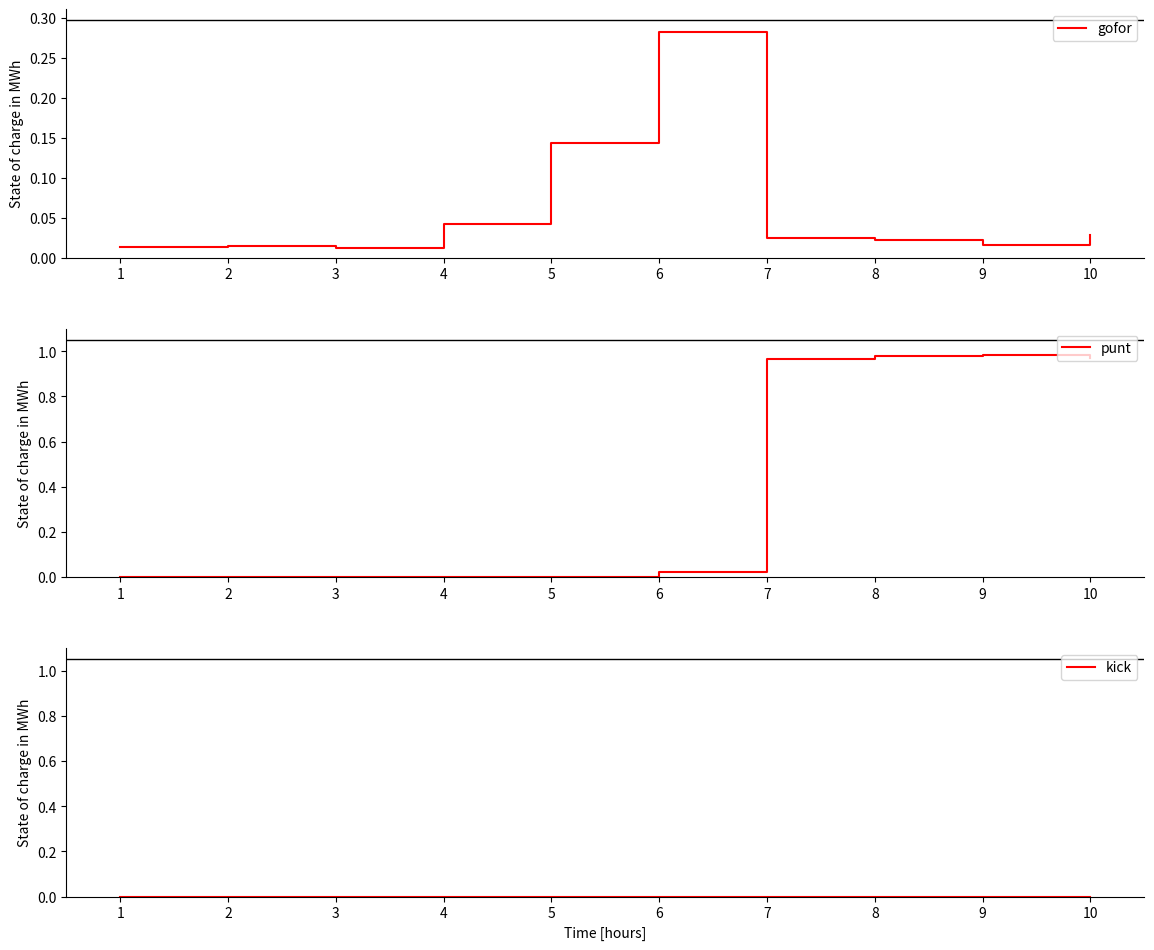

Does the chart display data point markers on the line(s)?

No